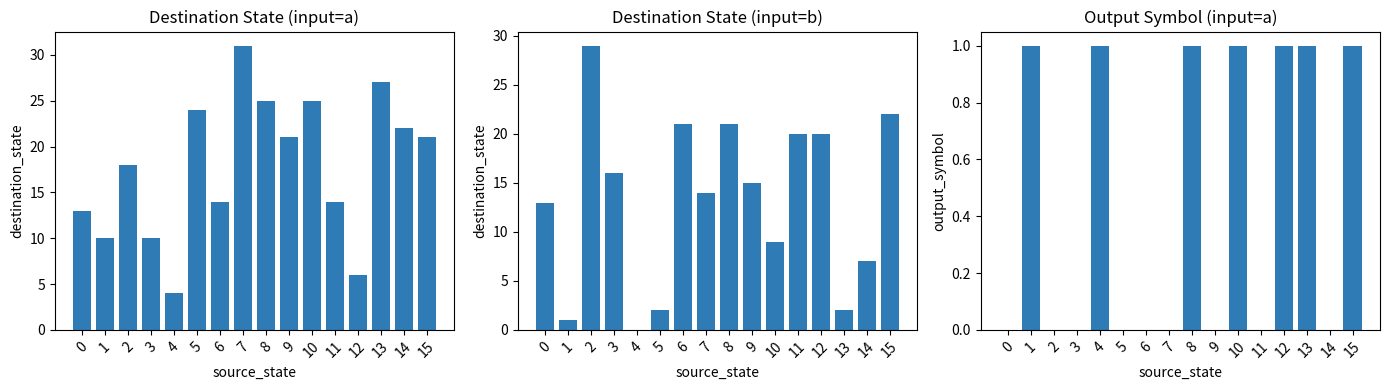

Rank the series by their maximum value, from lowest to highest.

output_a, destination_state_b, destination_state_a